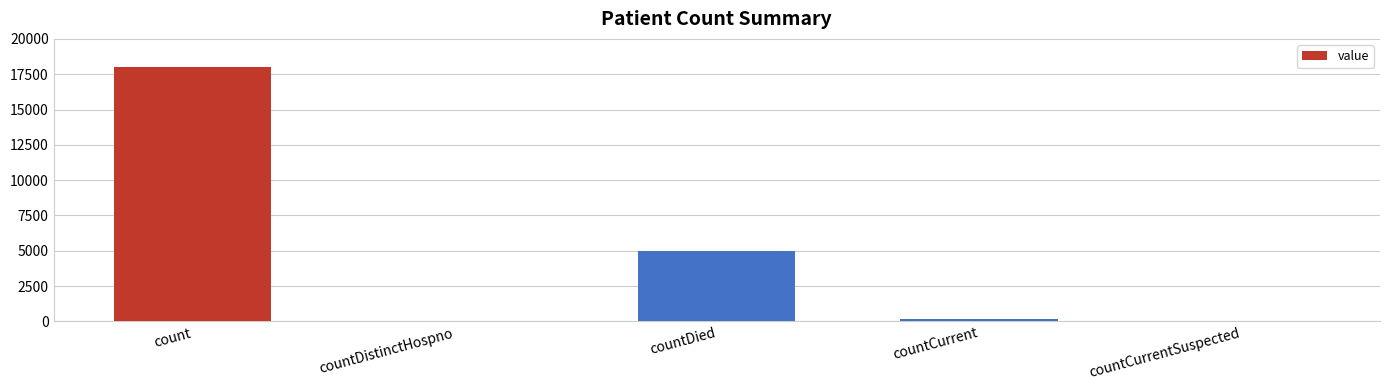

What is the sum of the values at countCurrent and countCurrentSuspected?

150